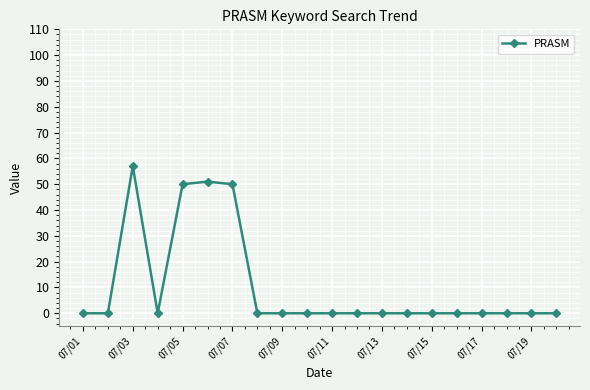

True or false: the data has more than 0 interior local peaks.

True